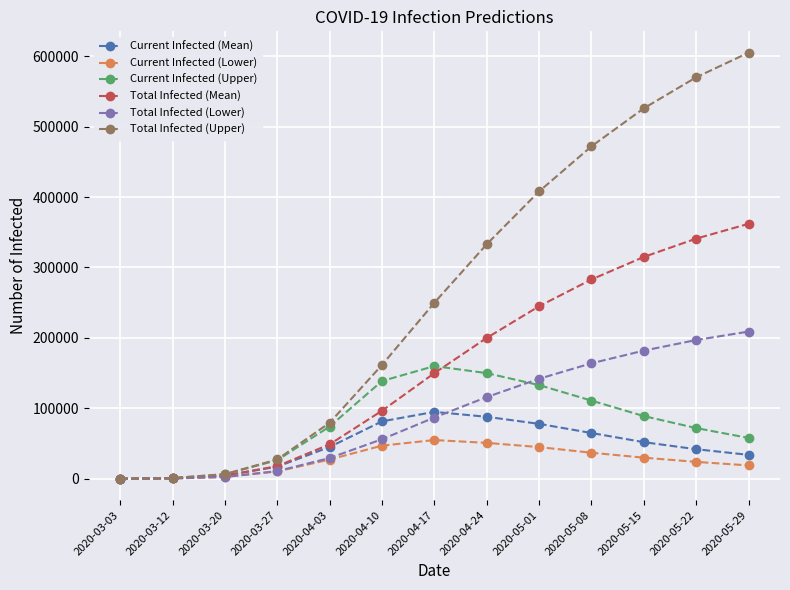

What is the greatest value displayed?

605000